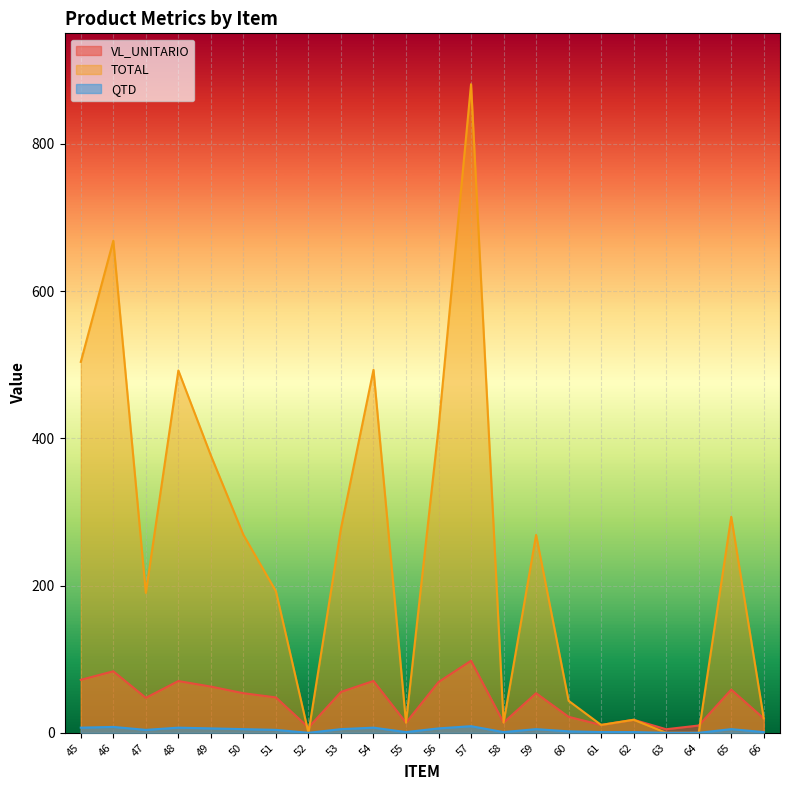

At which label does QTD reach its peak?

57